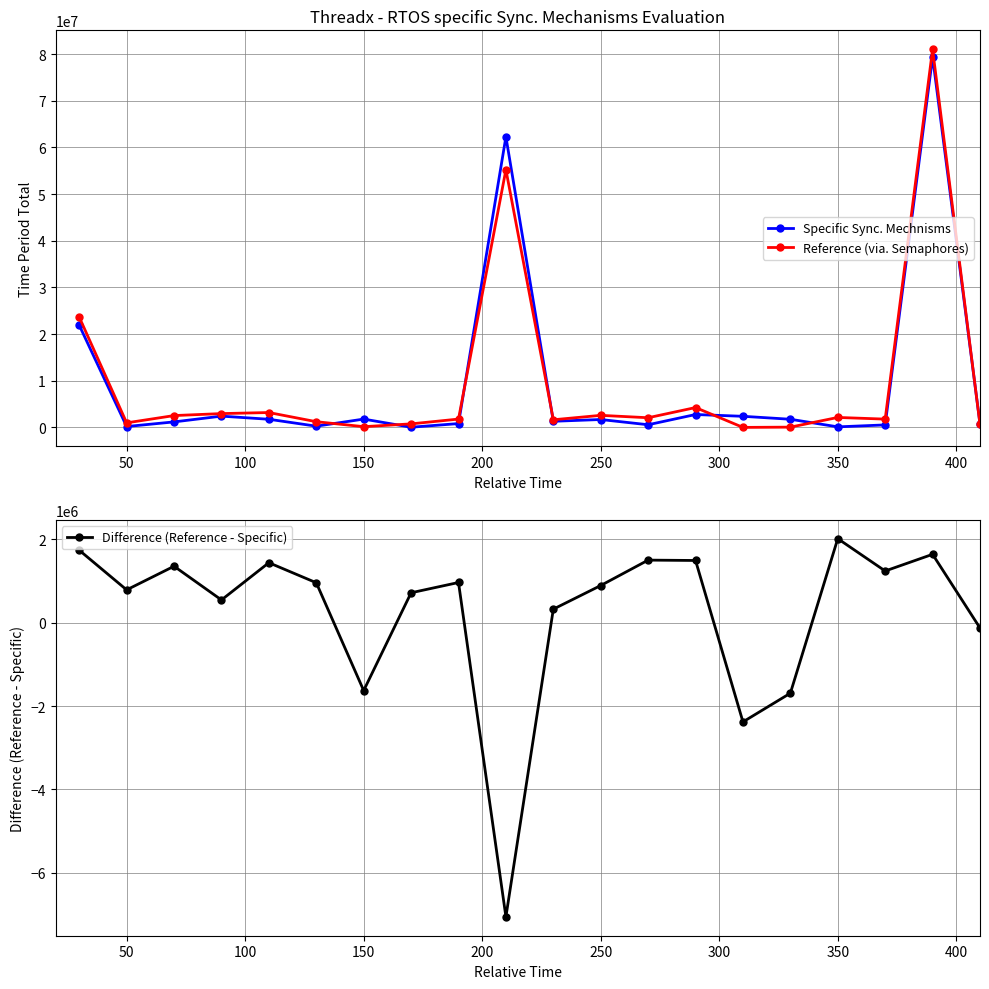

Is this an area chart (filled region under the line)?

No